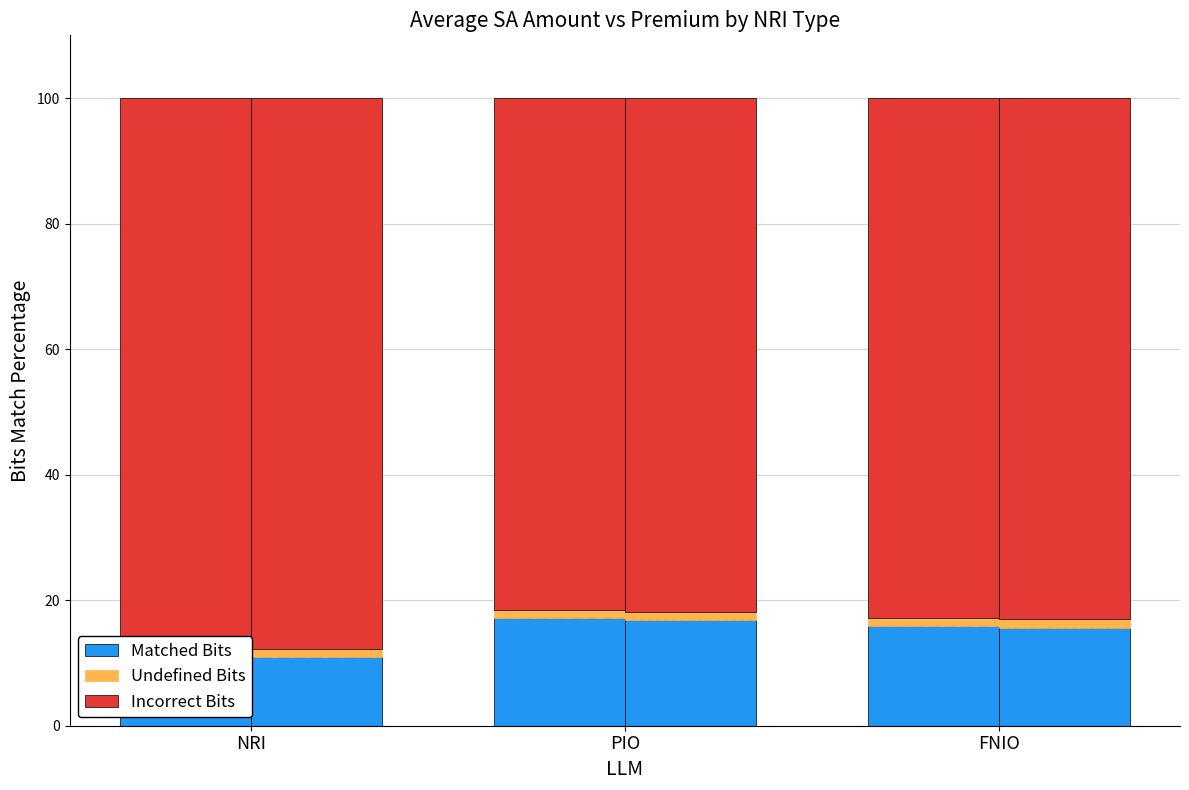

Does the chart contain stacked bars?

No